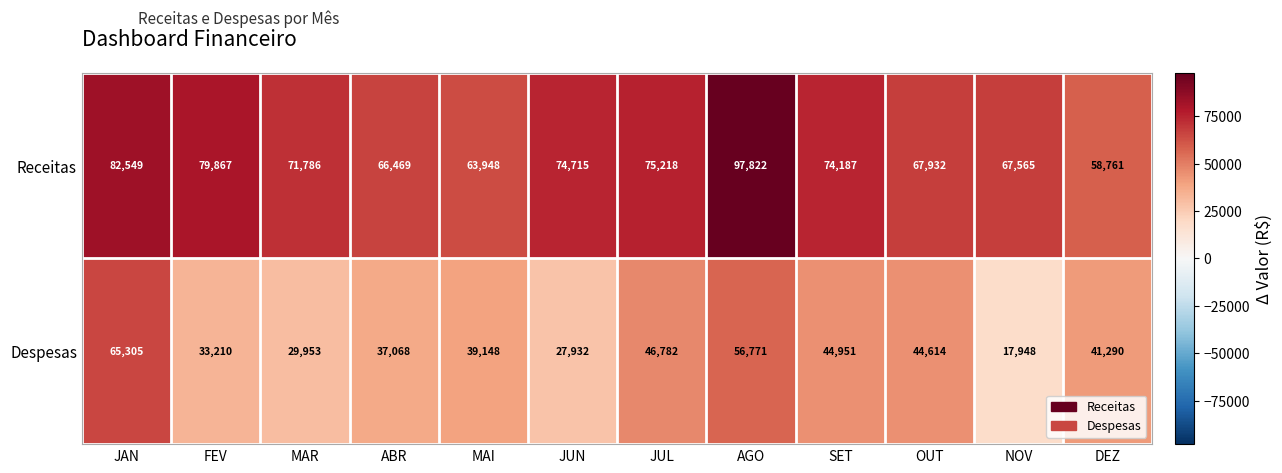

What is the total value across all series at SET?

119138